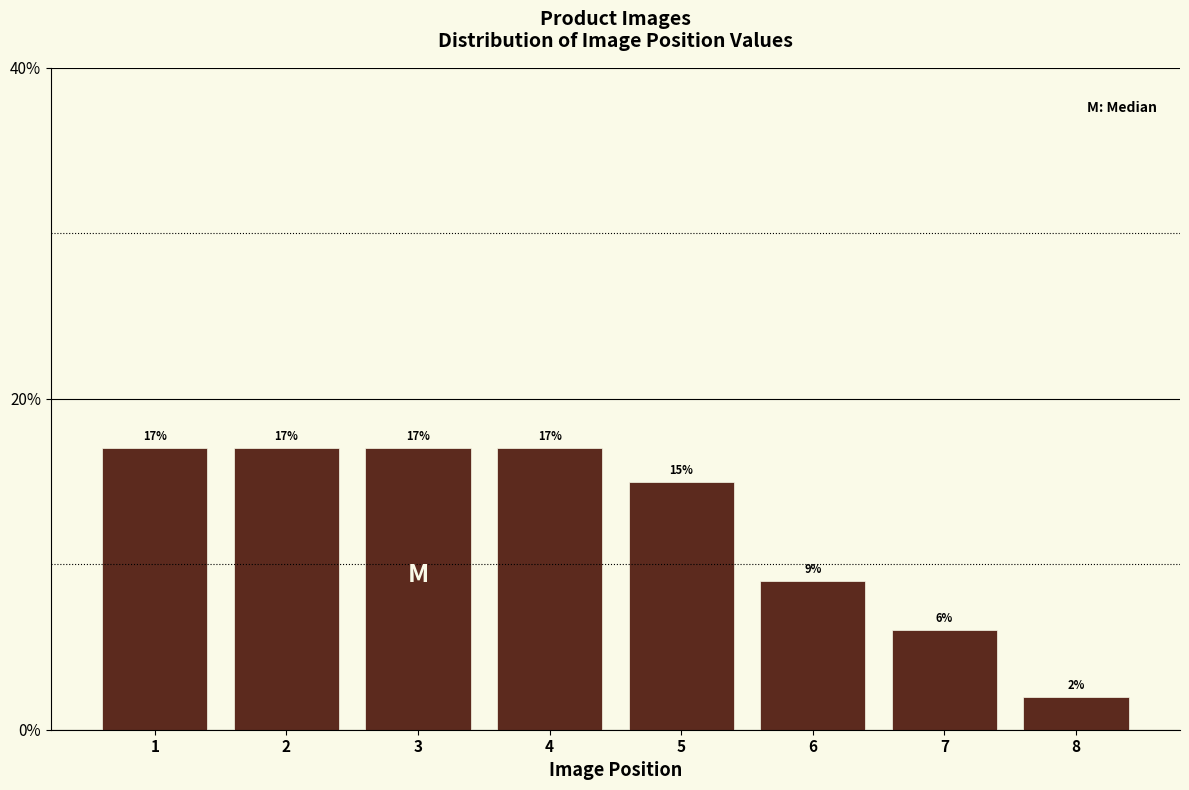

Reading right to left, list all the values displayed in this chart.

8=2	7=6	6=9	5=15	4=17	3=17	2=17	1=17